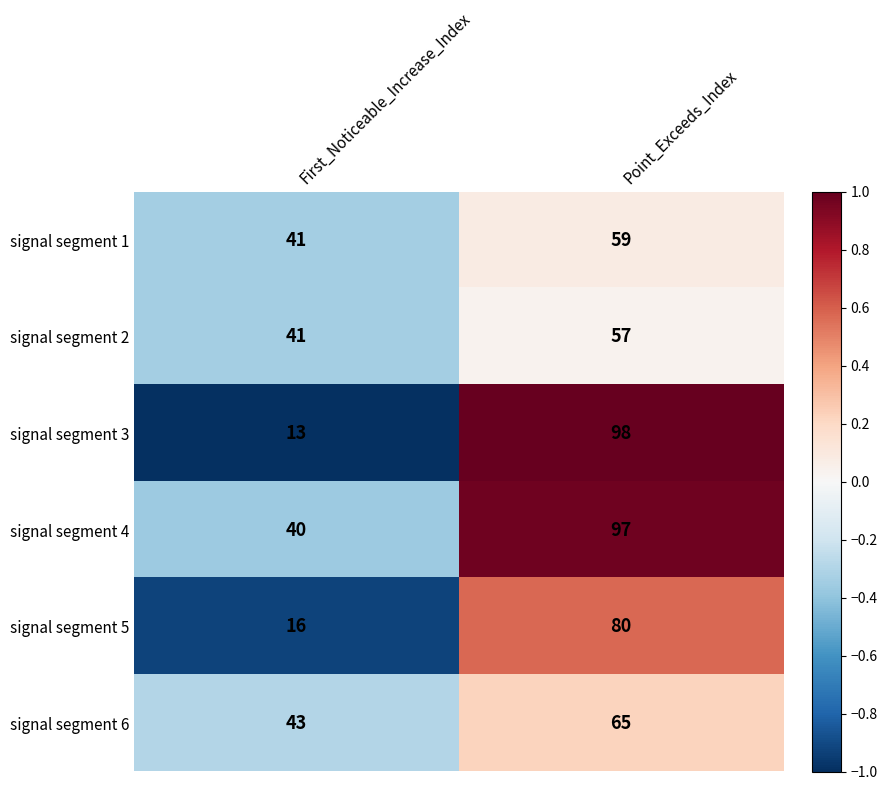

What is the total value across all series at First_Noticeable_Increase_Index?

194